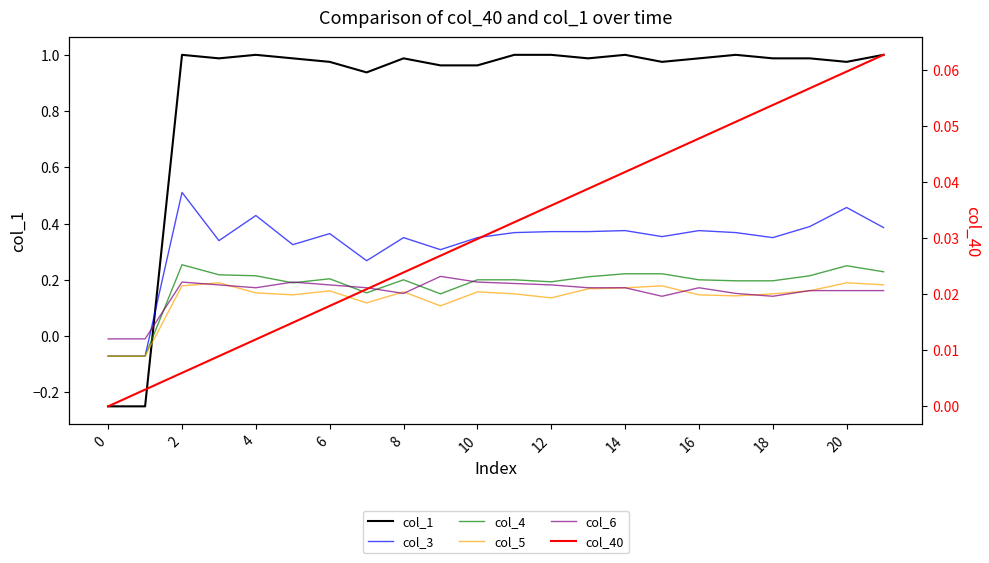

True or false: col_5 and col_1 intersect in this chart.

True